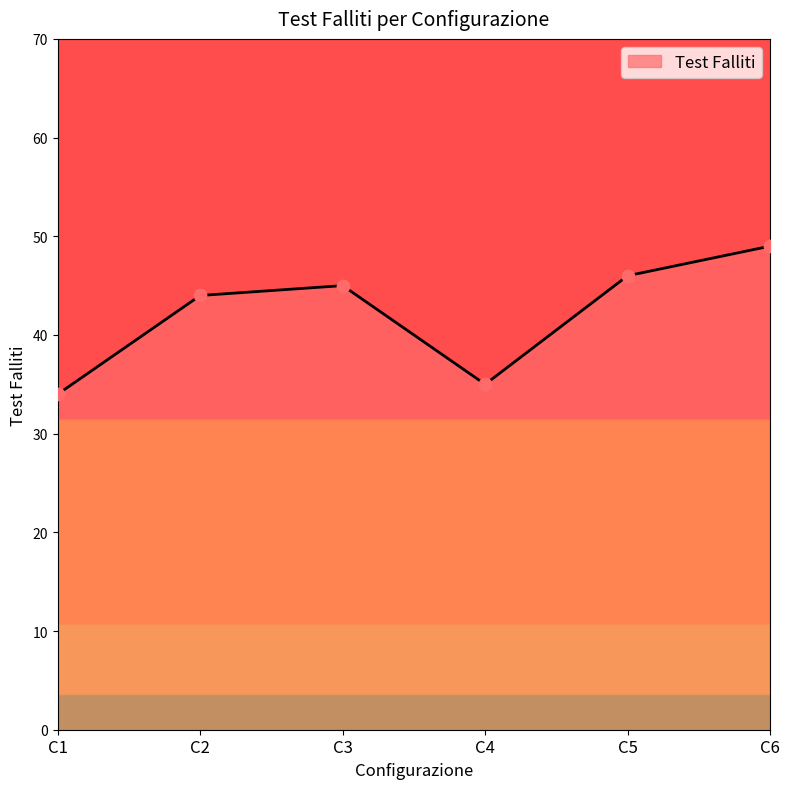

Approximately how many times larger is the value at C4 compared to C3?

0.8